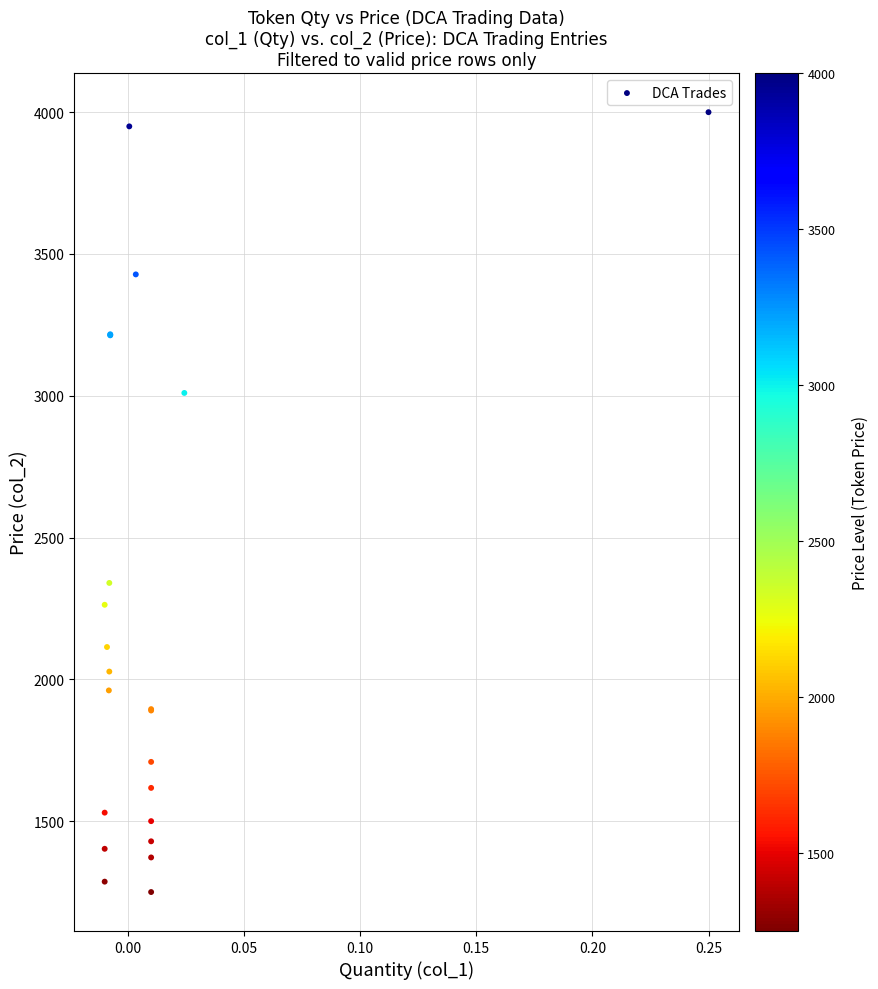

What Y value in the scatter plot is closest to 2625?

2340.0